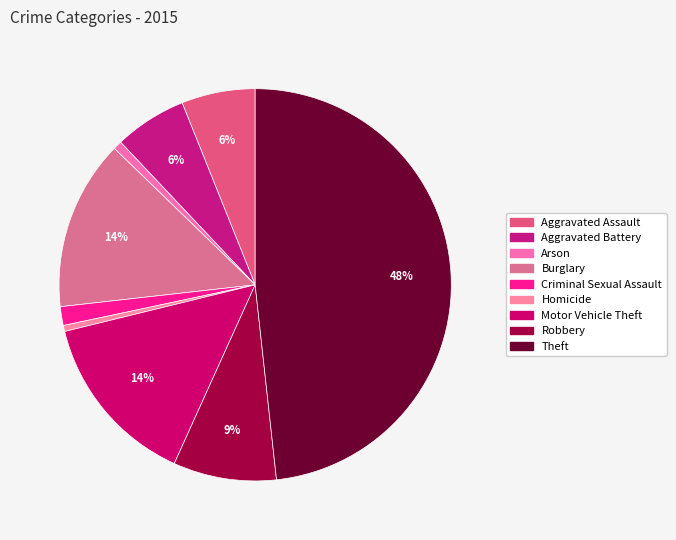

How many slices are in this pie chart?

9